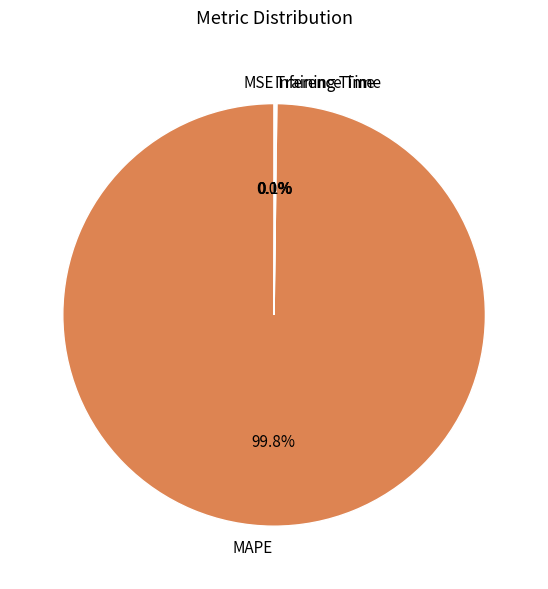

Which slice is the largest?

MAPE